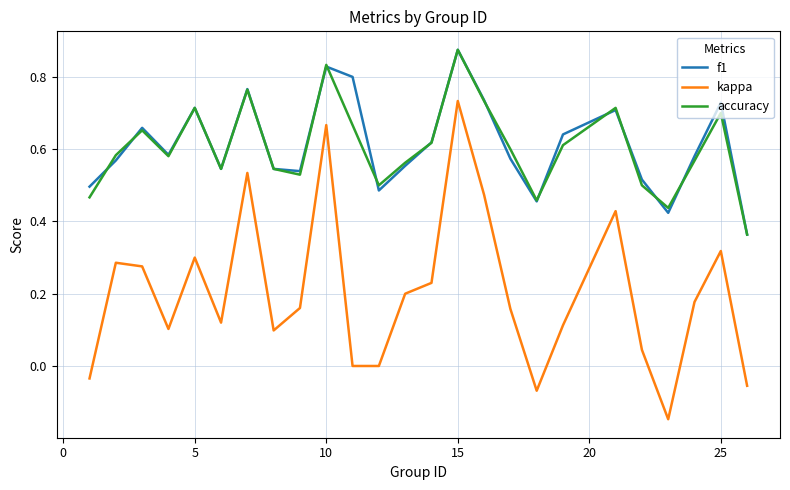

At how many categories does at least one series exceed 0?

25